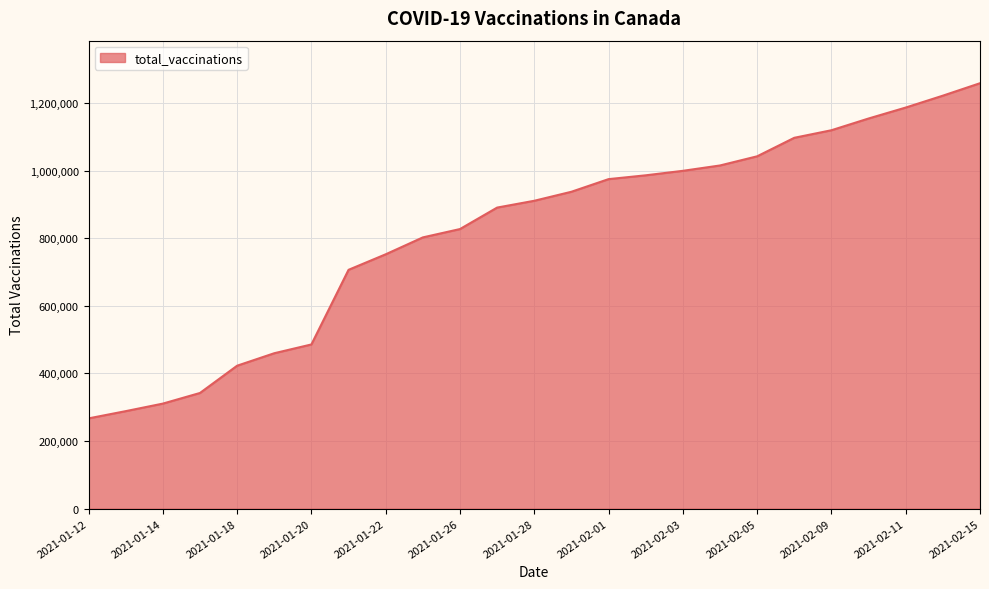

What is the maximum value shown in the chart?

1258360